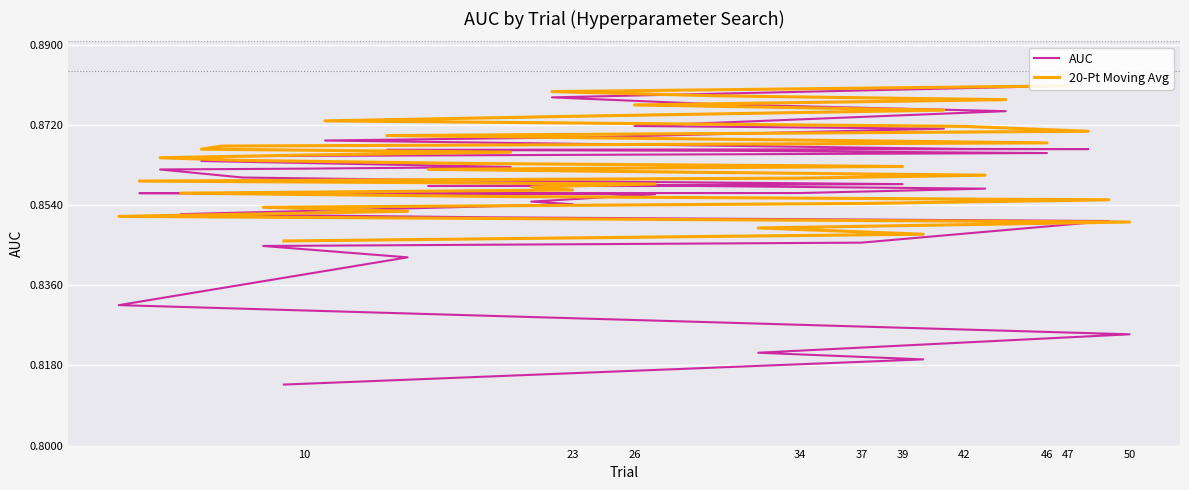

What is the minimum value for AUC?

0.8